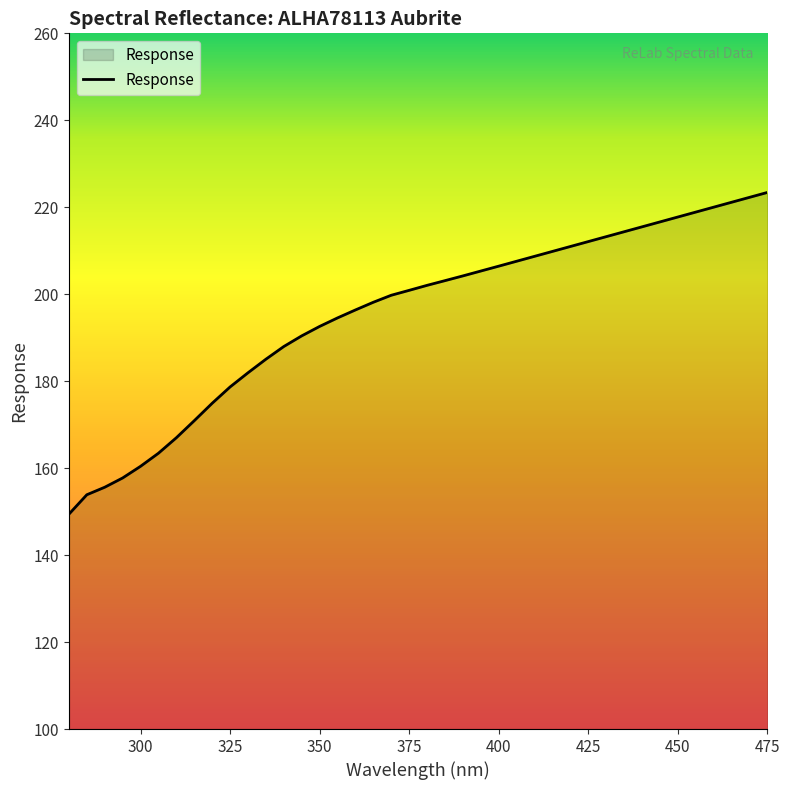

What is the difference between the maximum and minimum values?

74.0